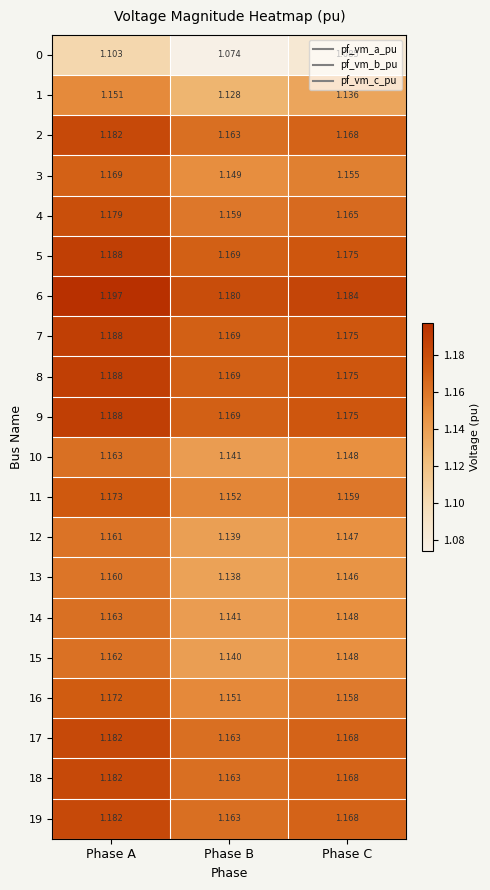

At how many categories does at least one series exceed 1?

3